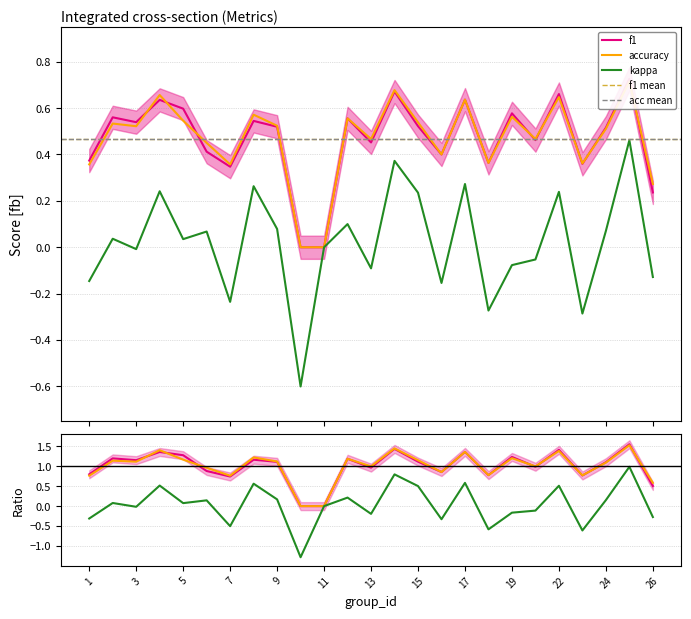

At 2, list the series in order from largest to smallest.

accuracy, f1, kappa